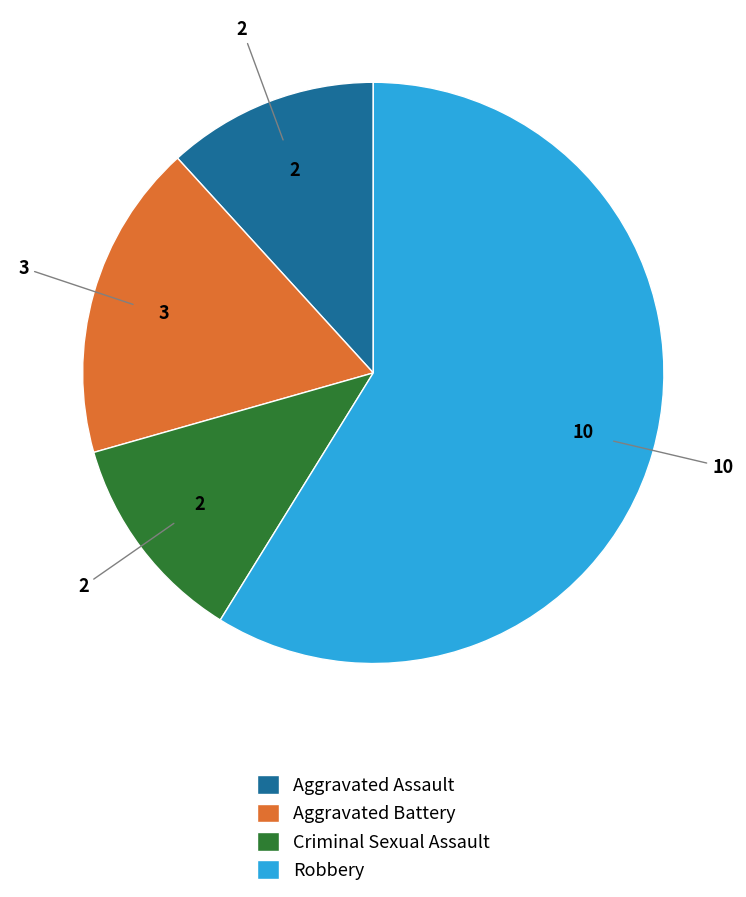

What is the ratio of the value at Robbery to the value at Aggravated Battery?

3.3